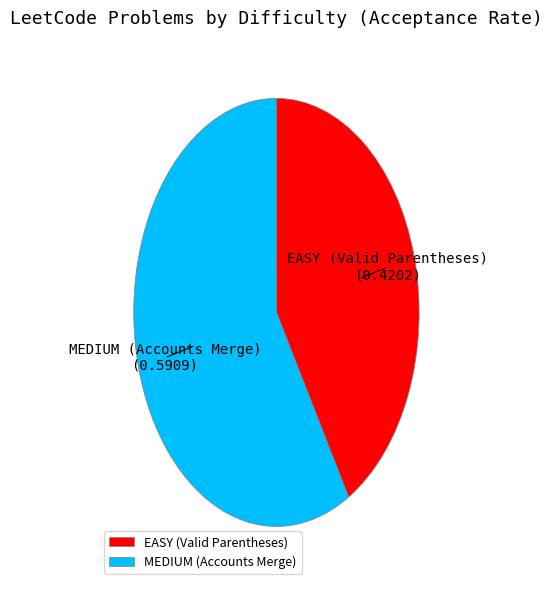

True or false: MEDIUM (Accounts Merge) accounts for 58% of the total.

True